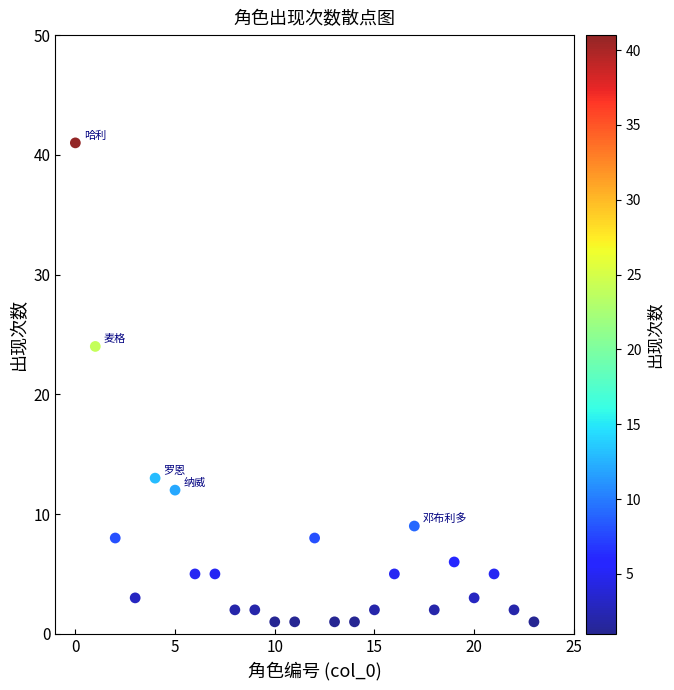

What is the range of X values (max minus min)?

23